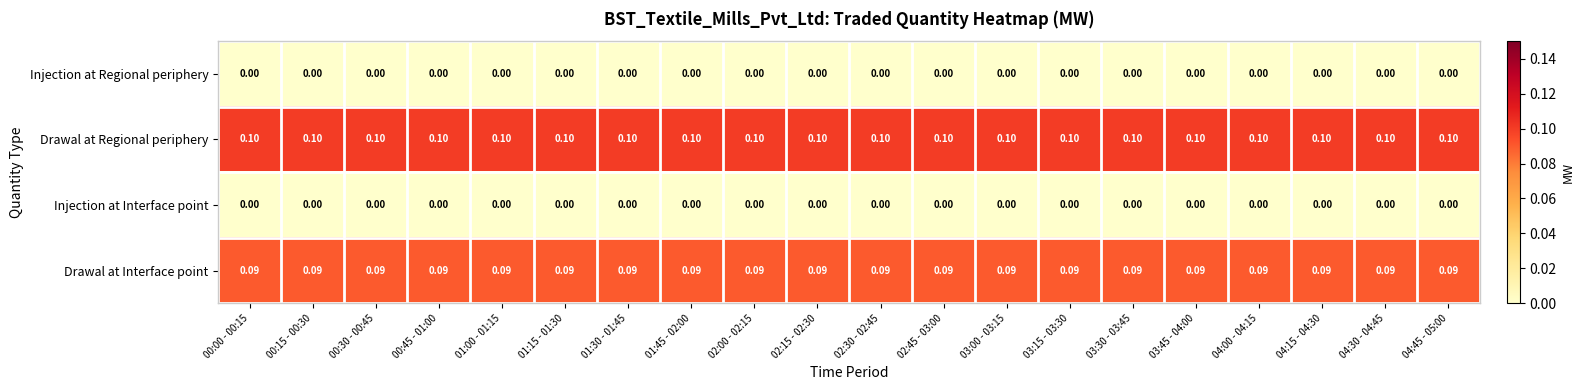

What is the spread (max minus min) of values at 00:15 - 00:30?

0.1